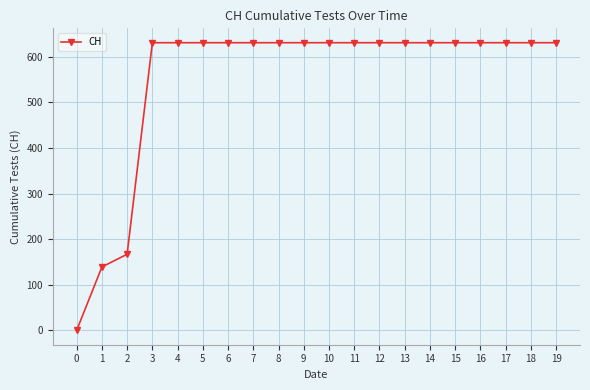

What is the ratio of the value at 17 to the value at 16?

1.0